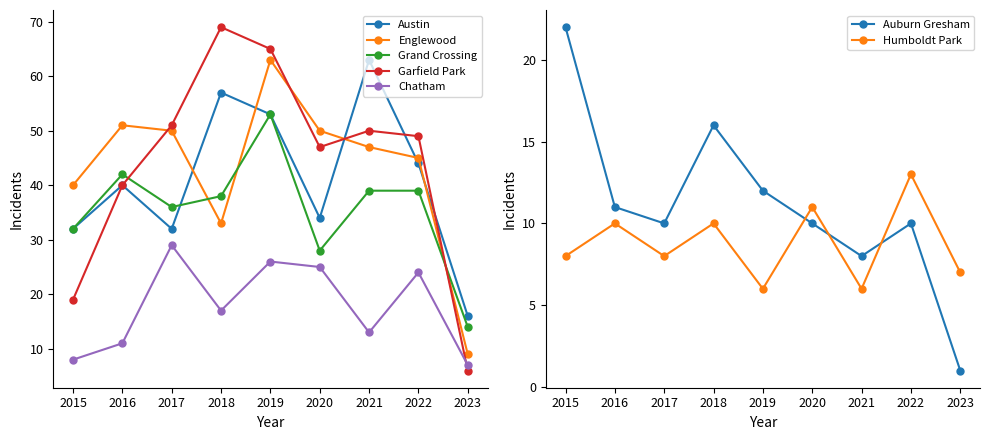

At how many categories does at least one series exceed 48?

7